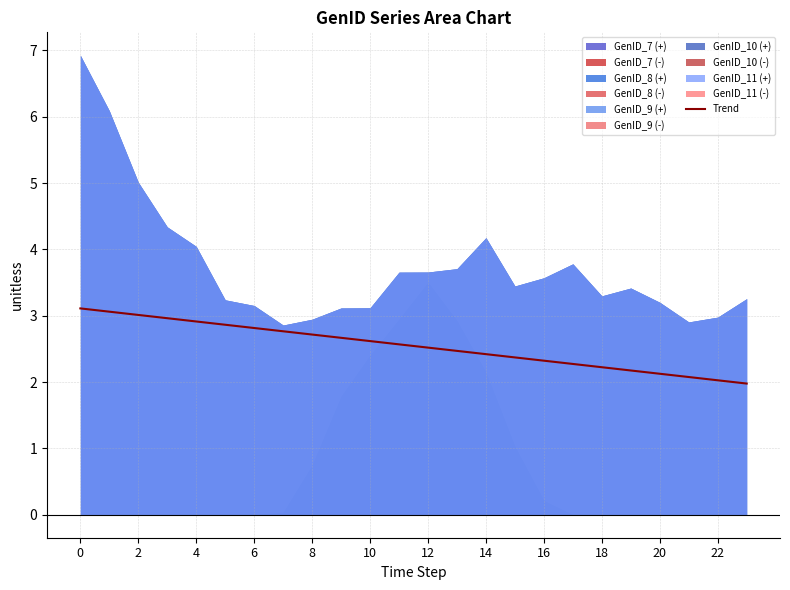

What is the label of the 16th point from the left?

15